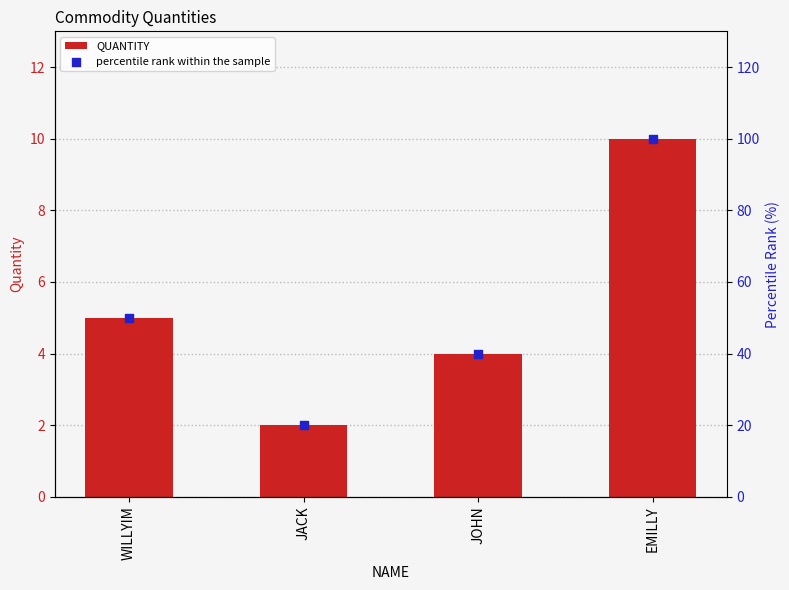

Which series contains the lowest Y value?

QUANTITY